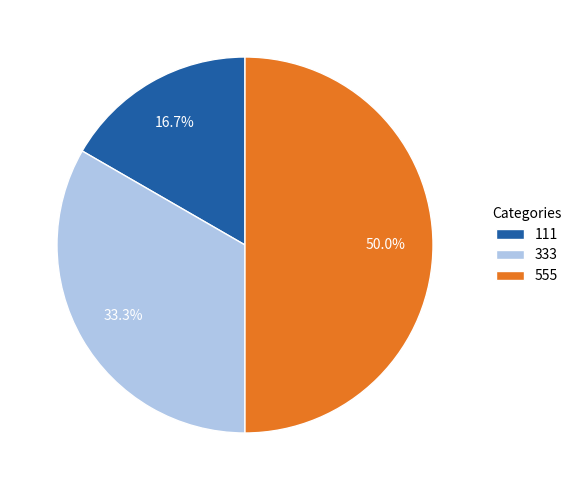

To the nearest percent, what portion does 555 represent?

50%